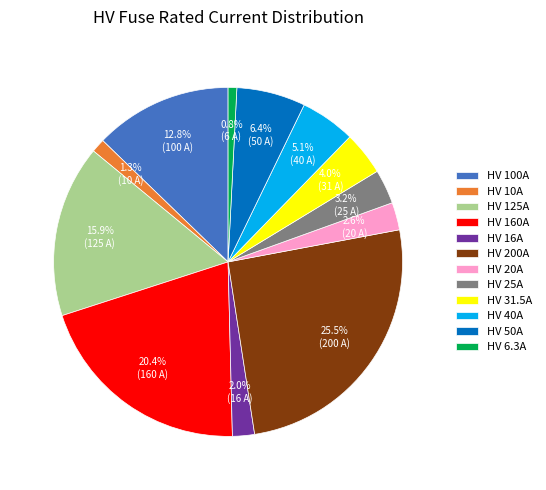

To the nearest percent, what percentage of the pie is HV 40A?

5%